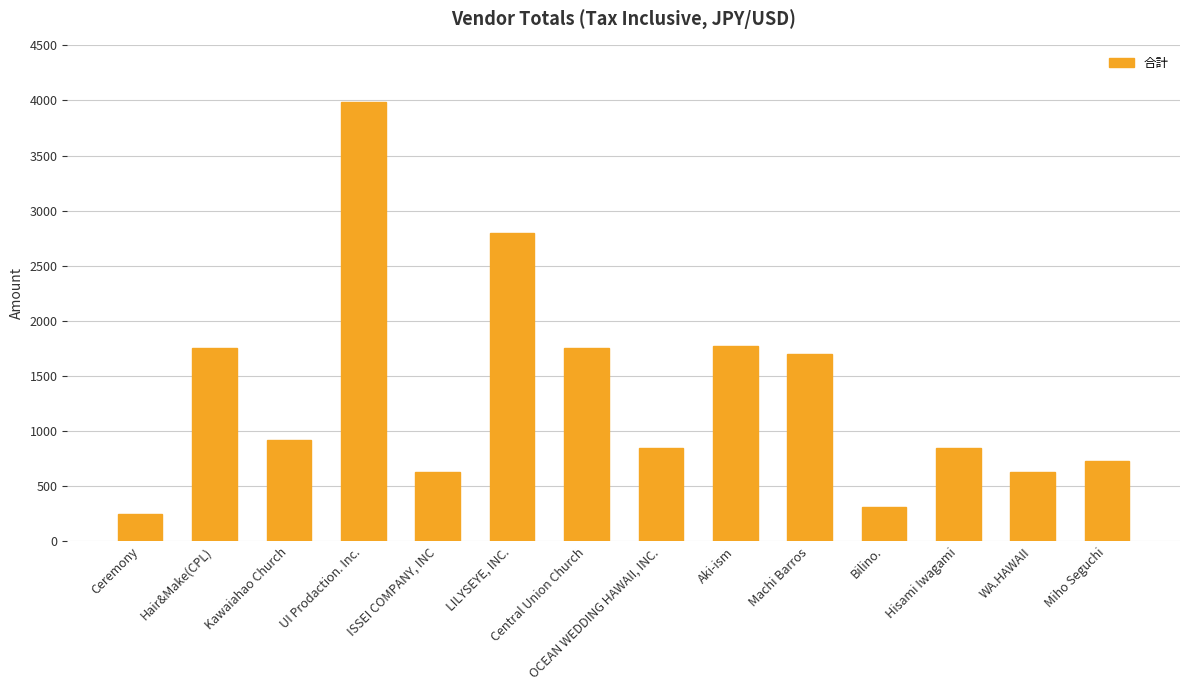

What is the difference between the maximum and minimum values?

3735.4